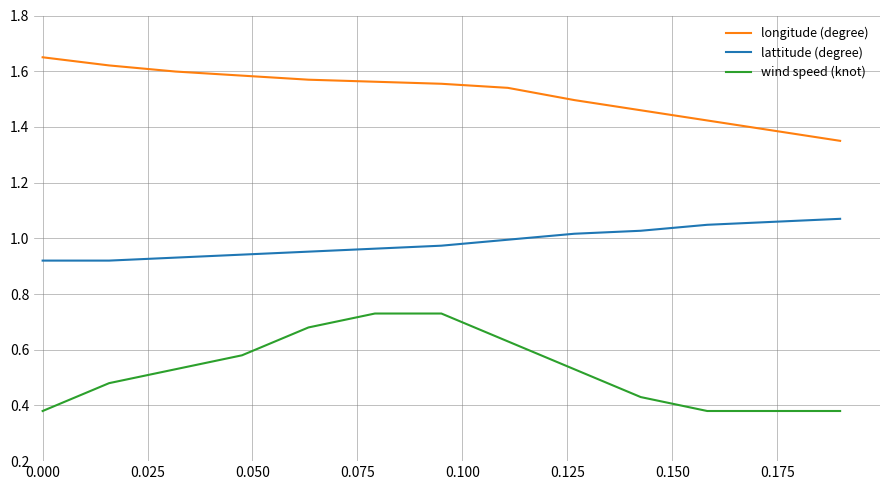

At how many categories does at least one series exceed 0?

13